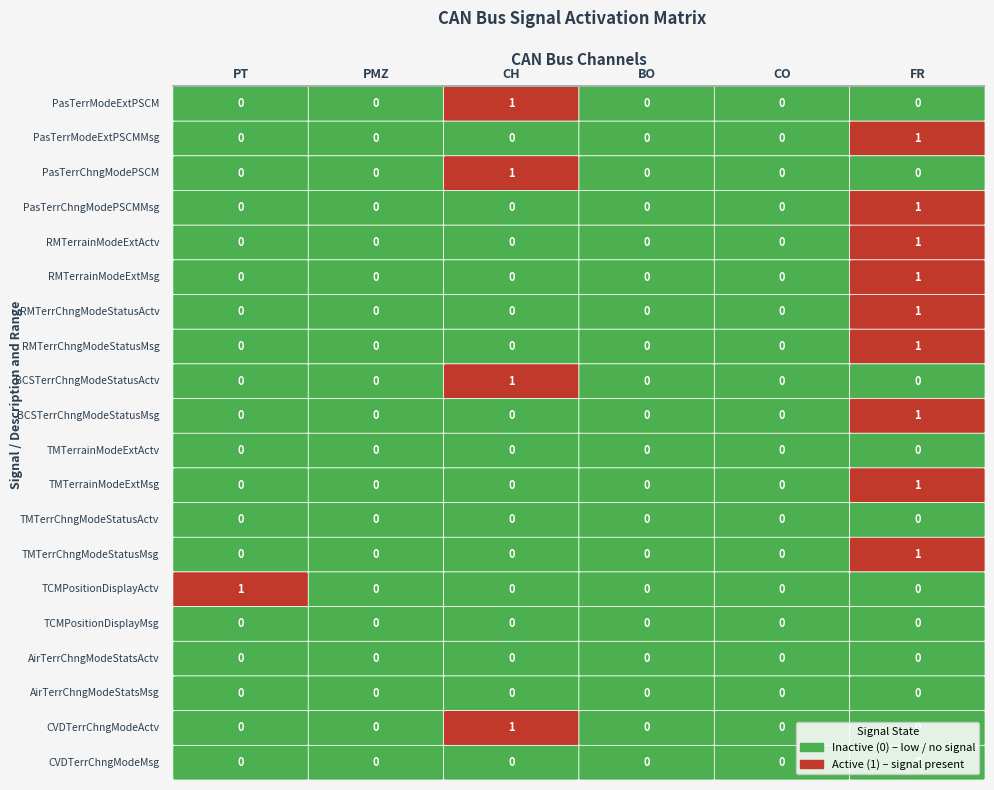

What is the maximum value shown in the chart?

1